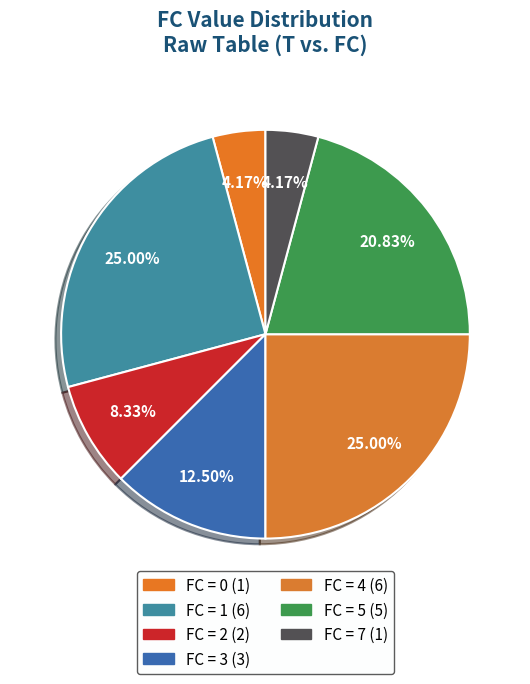

Count the number of slices in the pie.

7